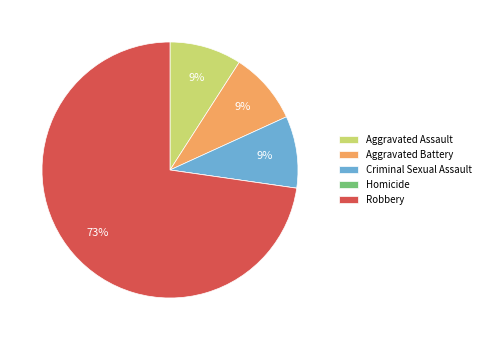

Which has a higher value, Robbery or Criminal Sexual Assault?

Robbery